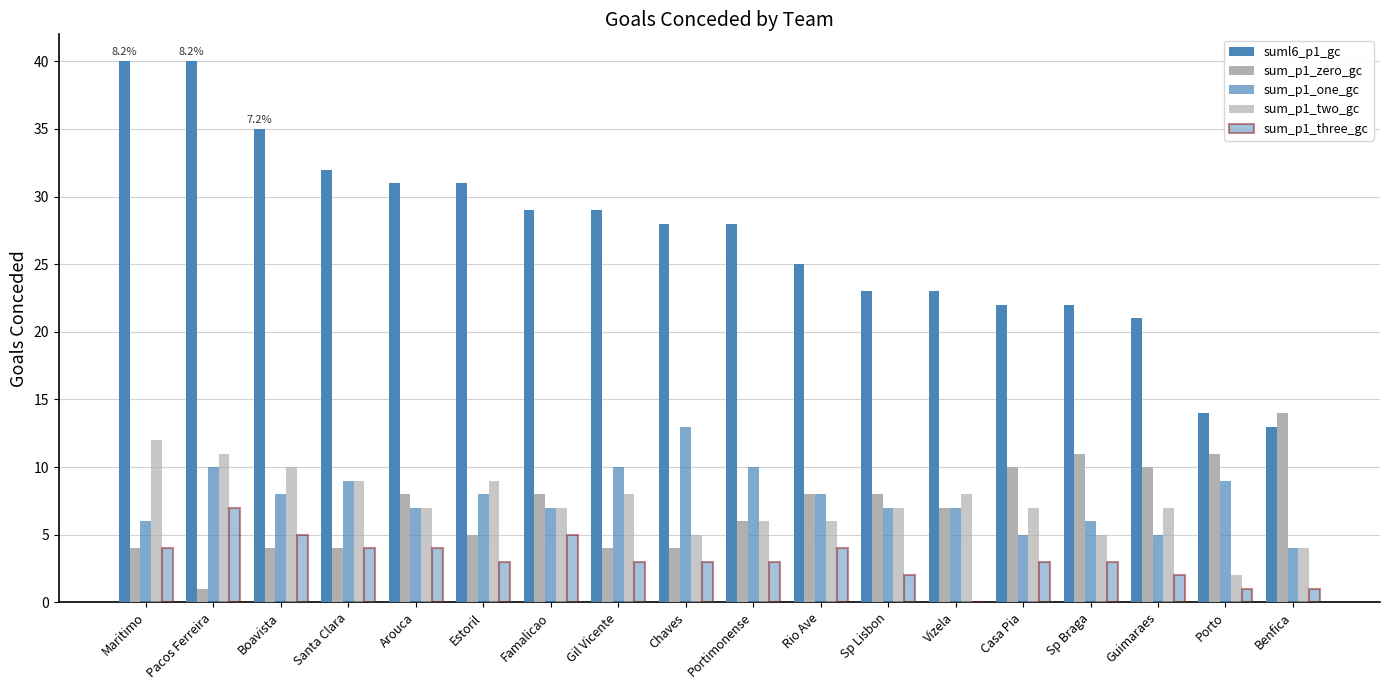

Reading left to right, what are all the values shown in this chart?

suml6_p1_gc: 40	40	35	32	31	31	29	29	28	28	25	23	23	22	22	21	14	13
sum_p1_zero_gc: 4	1	4	4	8	5	8	4	4	6	8	8	7	10	11	10	11	14
sum_p1_one_gc: 6	10	8	9	7	8	7	10	13	10	8	7	7	5	6	5	9	4
sum_p1_two_gc: 12	11	10	9	7	9	7	8	5	6	6	7	8	7	5	7	2	4
sum_p1_three_gc: 4	7	5	4	4	3	5	3	3	3	4	2	0	3	3	2	1	1